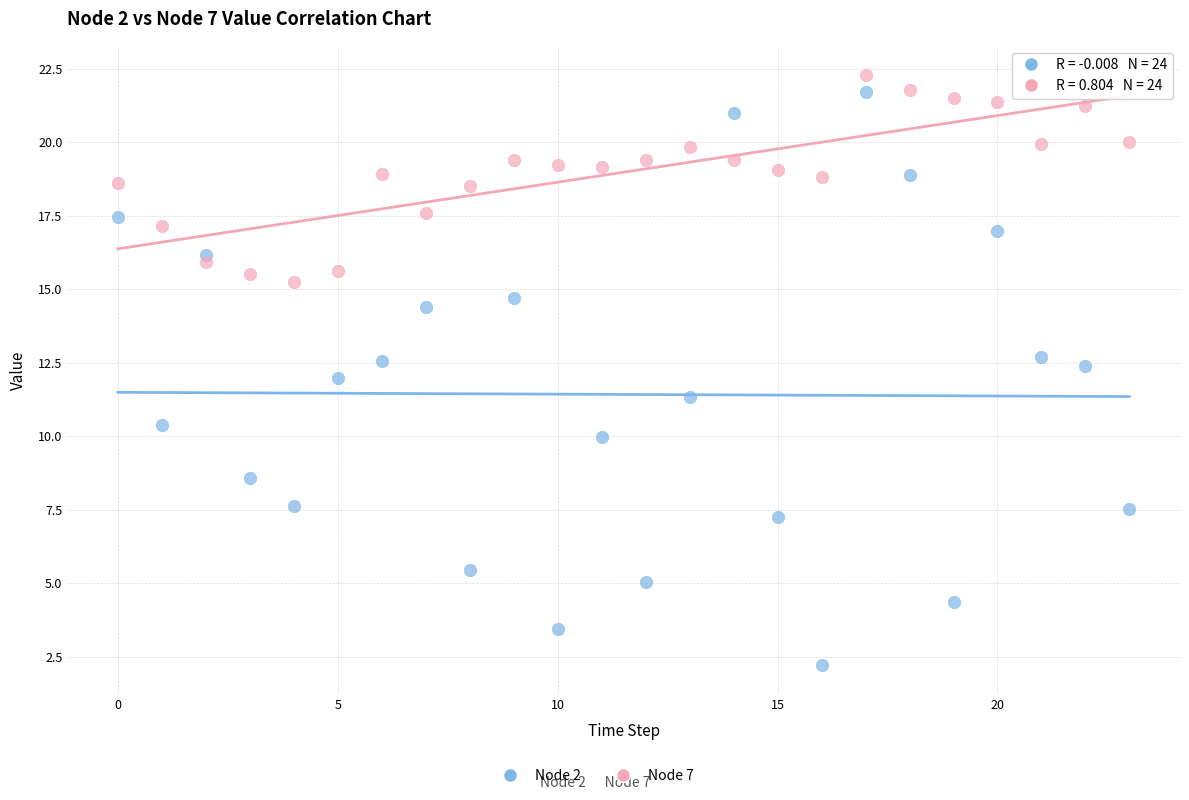

Which series contains the highest Y value?

Node 7